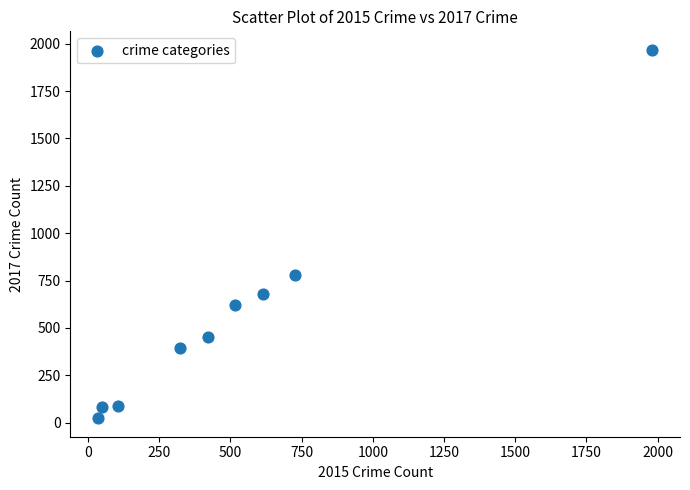

What Y value in the scatter plot is closest to 995?

780